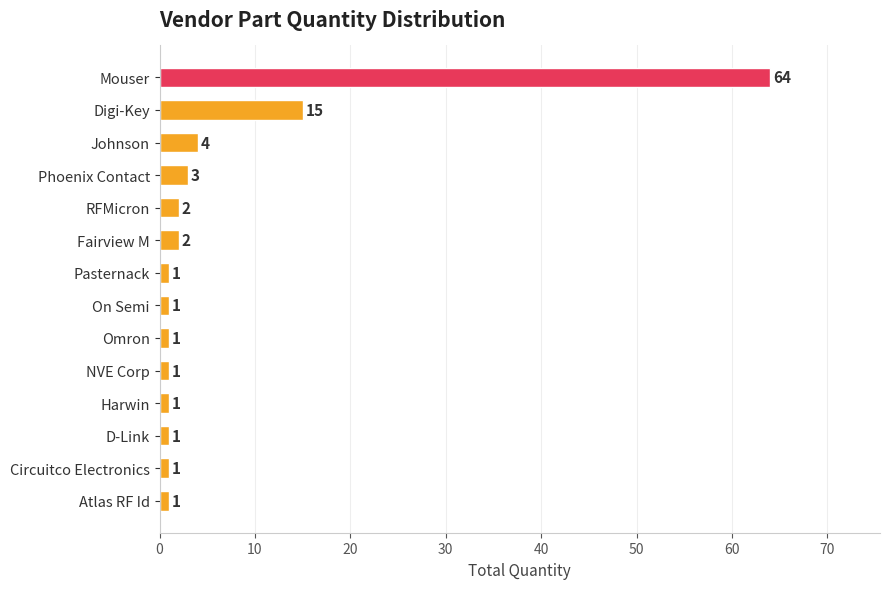

What is the value of the 12th bar from the top?

1